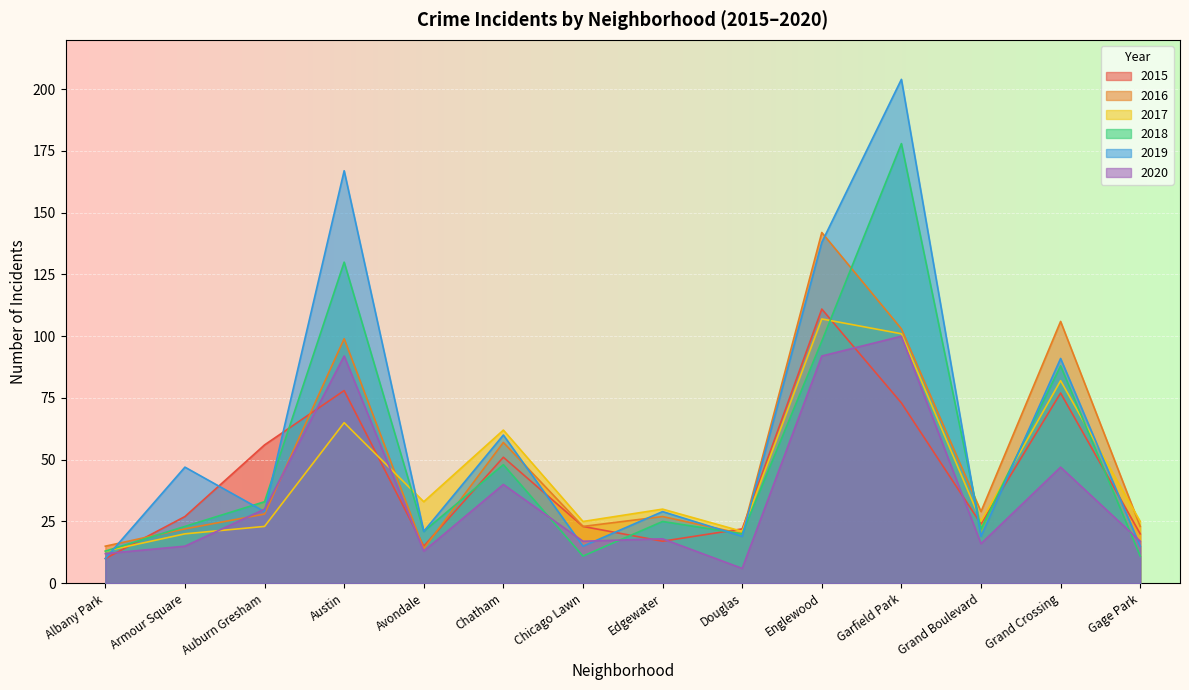

Reading right to left, transcribe all the data shown in this chart.

2015: 20	77	24	73	111	22	17	23	51	15	78	56	27	10
2016: 23	106	29	103	142	20	27	23	57	14	99	28	22	15
2017: 25	82	25	101	107	21	30	25	62	33	65	23	20	13
2018: 11	88	22	178	98	20	25	11	48	21	130	33	23	13
2019: 15	91	19	204	138	19	29	15	60	21	167	29	47	10
2020: 17	47	16	100	92	6	18	17	40	13	92	30	15	12